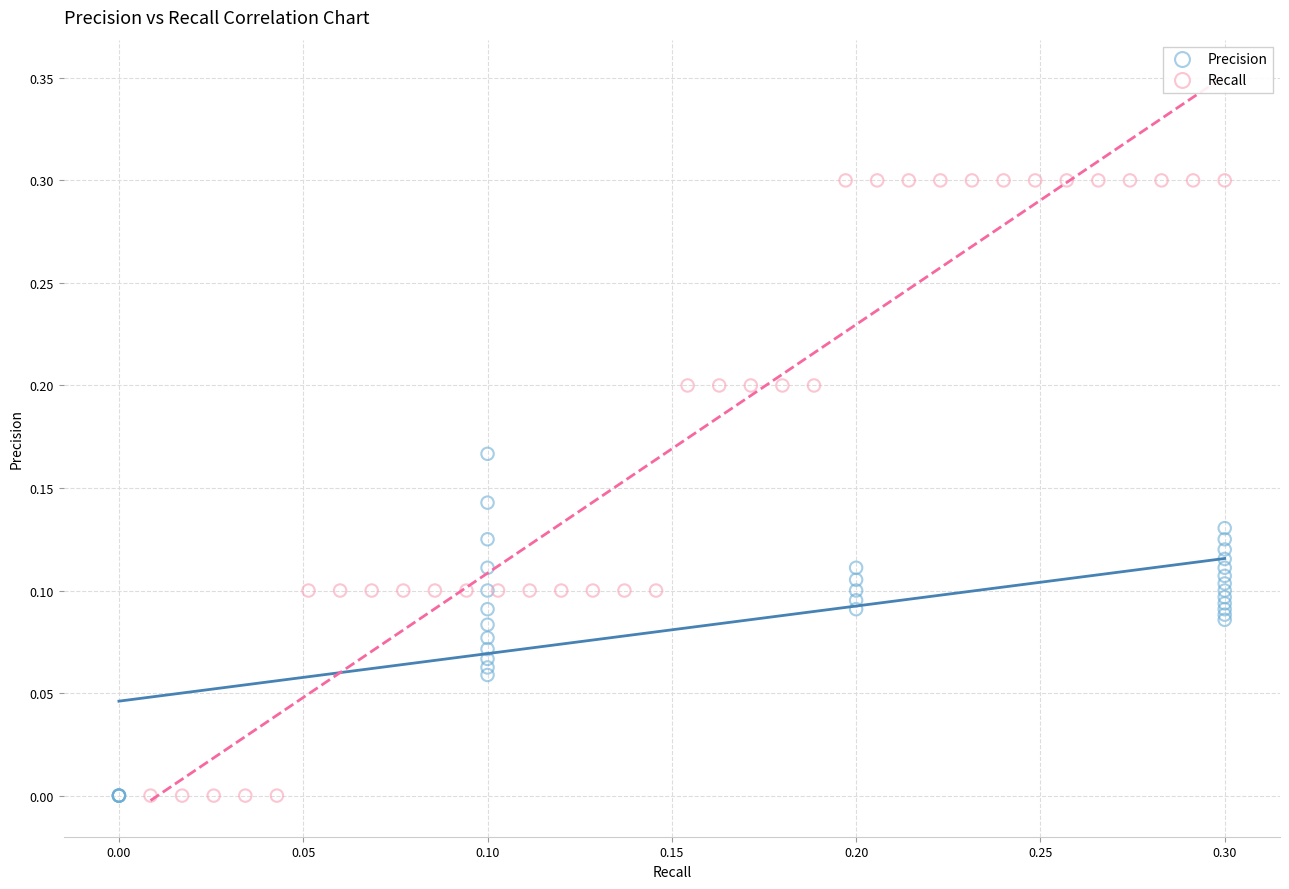

Which series contains the highest Y value?

Recall